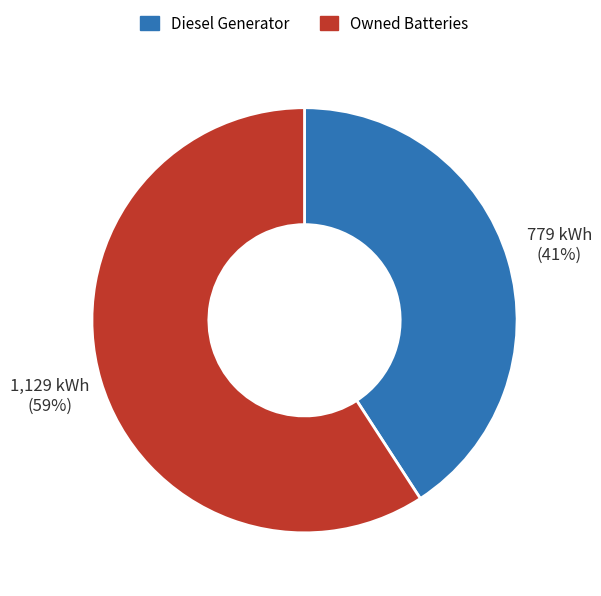

Which slice is the smallest?

Diesel Generator